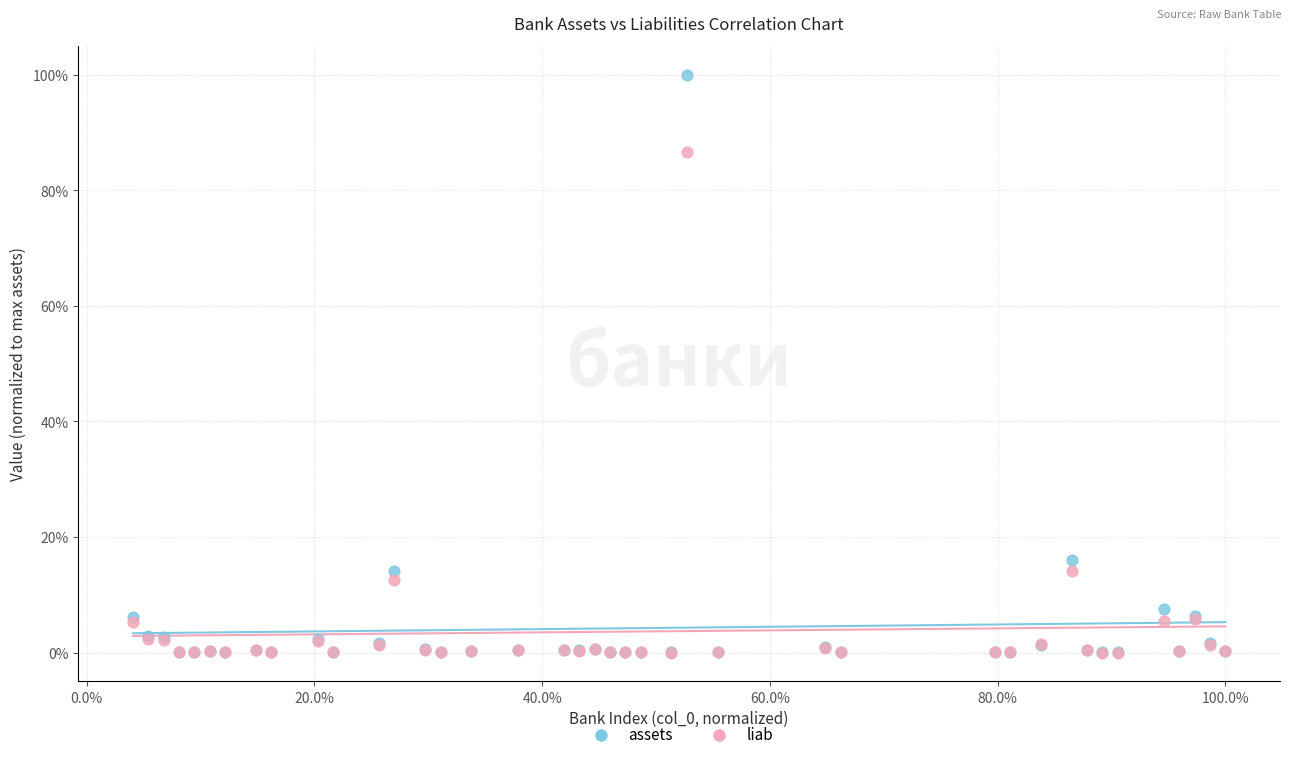

What are all the series names shown in the legend?

assets, liab